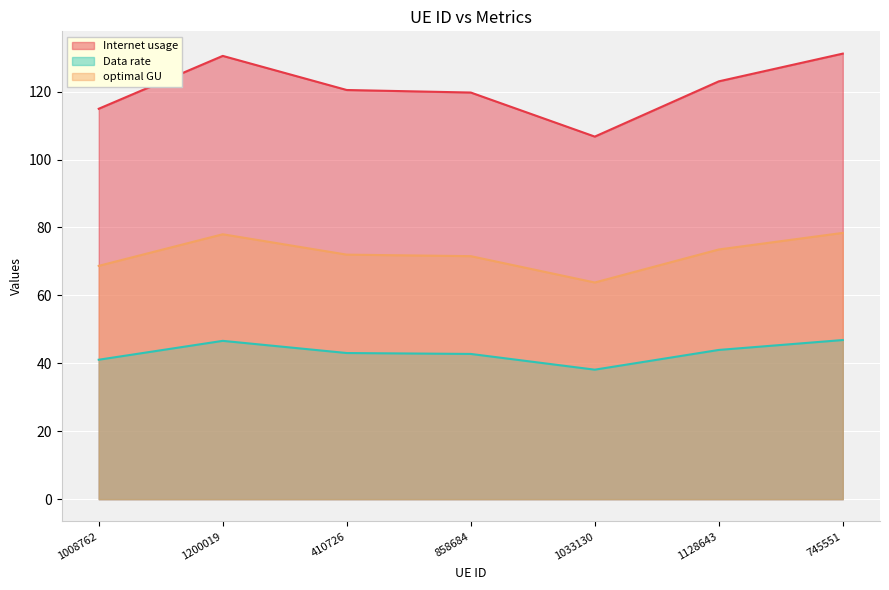

List the series in order of their overall mean, highest first.

Internet usage, optimal GU, Data rate